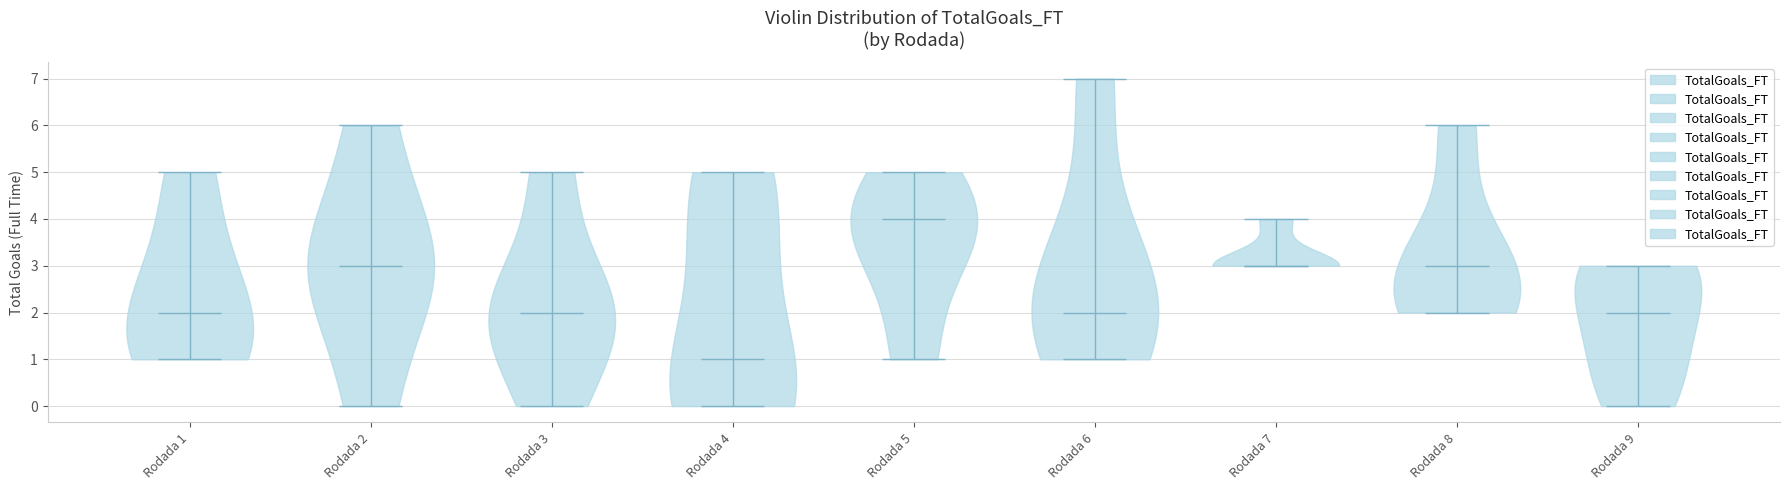

Reading left to right, read every violin against the y-axis: where its median line is, and the lowest and highest points it reaches. The values are not printed on the chart, so give them approximately, as read against the axis.

Rodada 1: median line 2, lowest point 1, highest point 5
Rodada 2: median line 3, lowest point 0, highest point 6
Rodada 3: median line 2, lowest point 0, highest point 5
Rodada 4: median line 1, lowest point 0, highest point 5
Rodada 5: median line 4, lowest point 1, highest point 5
Rodada 6: median line 2, lowest point 1, highest point 7
Rodada 7: median line 3, lowest point 3, highest point 4
Rodada 8: median line 3, lowest point 2, highest point 6
Rodada 9: median line 2, lowest point 0, highest point 3